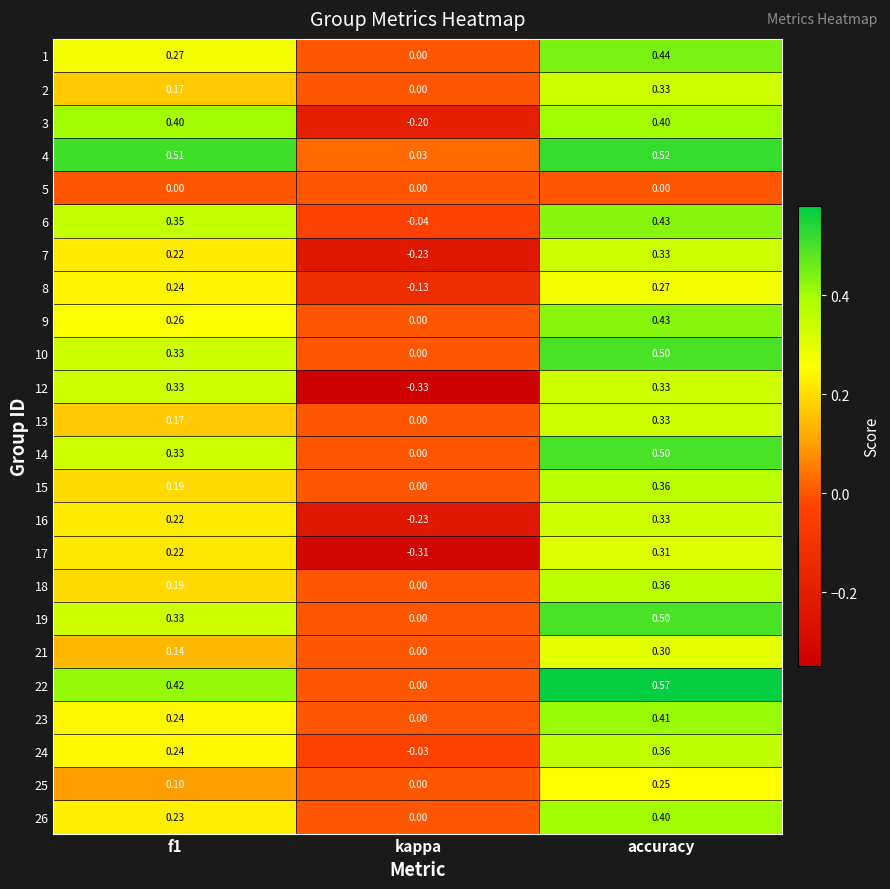

Which category has the highest value in the 1 series?

accuracy